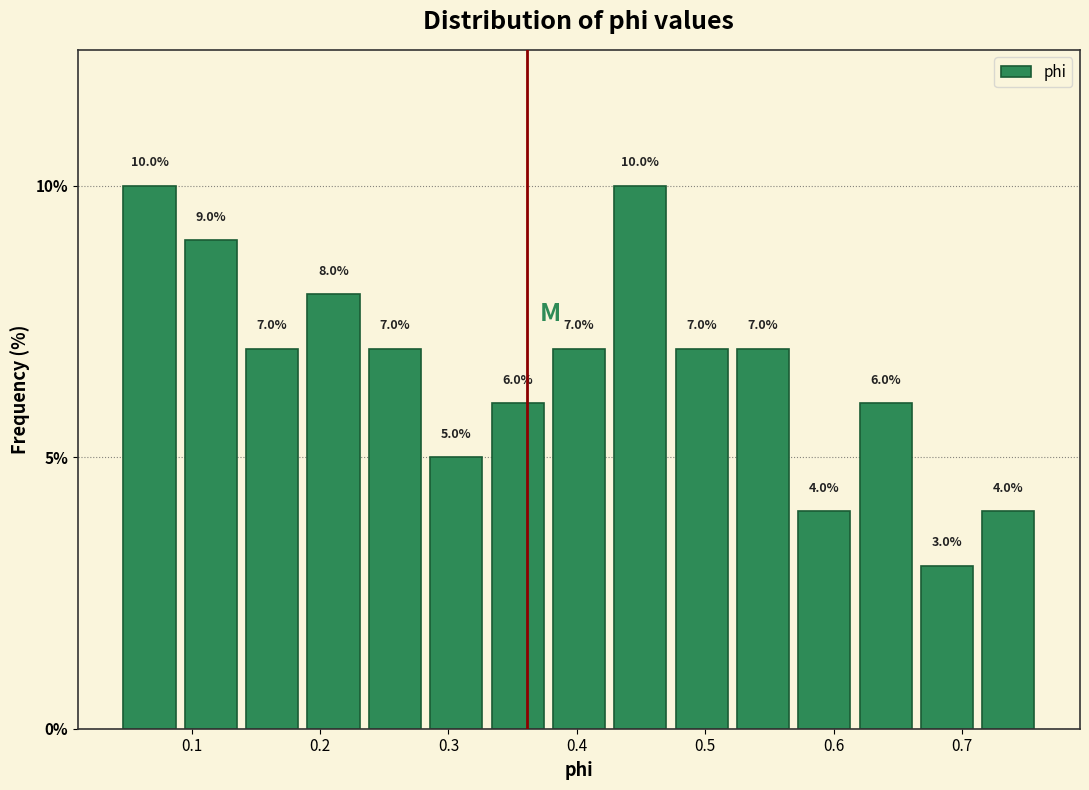

Reading left to right, list every bar in this chart as the range it spans on the x-axis followed by its height. The bar edges are not printed on the chart, so give them approximately, as read against the axis.

0.04 to 0.09: 10.0
0.09 to 0.14: 9.0
0.14 to 0.19: 7.0
0.19 to 0.23: 8.0
0.23 to 0.28: 7.0
0.28 to 0.33: 5.0
0.33 to 0.38: 6.0
0.38 to 0.43: 7.0
0.43 to 0.47: 10.0
0.47 to 0.52: 7.0
0.52 to 0.57: 7.0
0.57 to 0.62: 4.0
0.62 to 0.66: 6.0
0.66 to 0.71: 3.0
0.71 to 0.76: 4.0